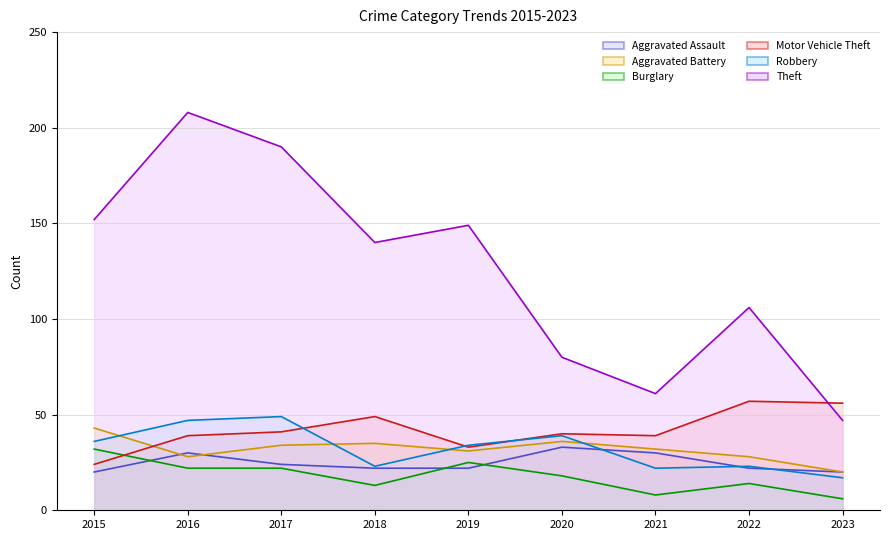

How many lines are shown in the chart?

6